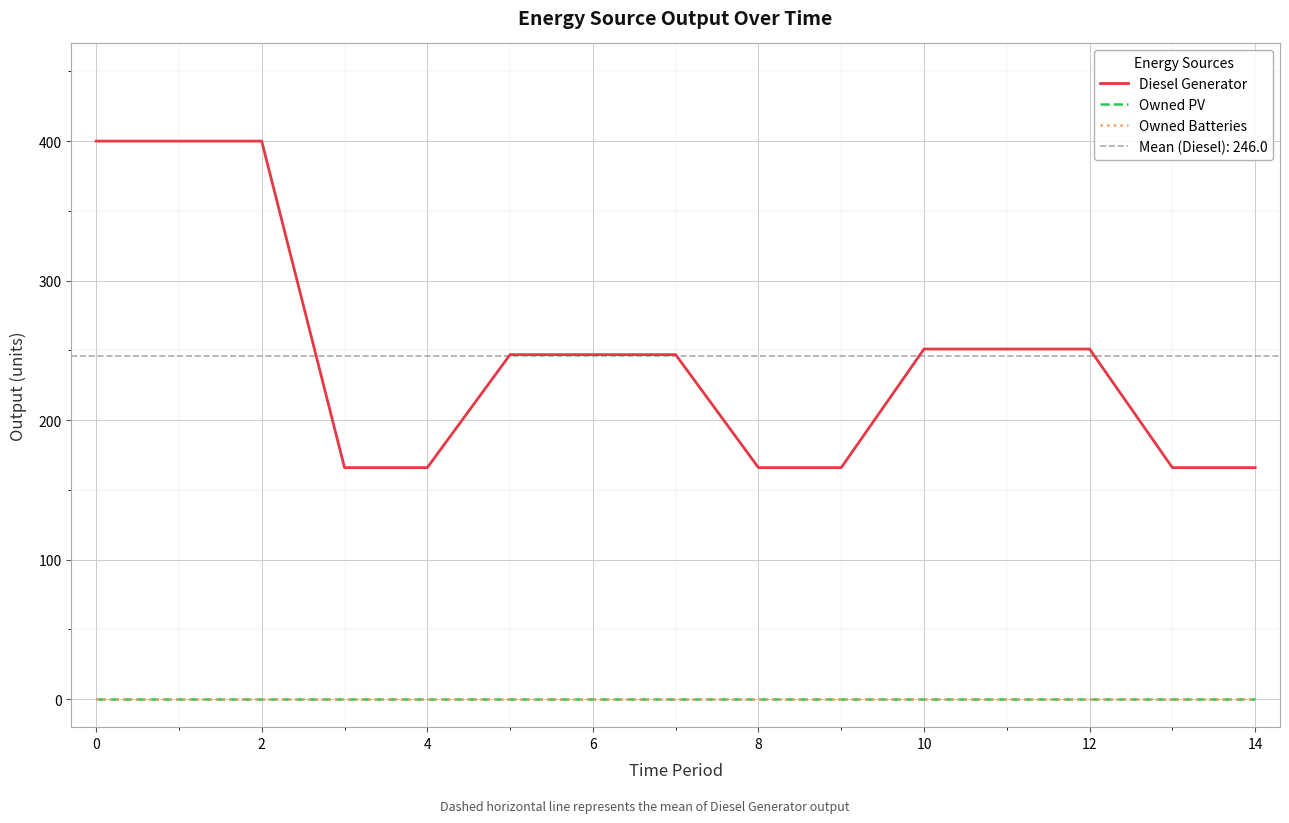

True or false: Owned Batteries and Owned PV cross at least once.

False